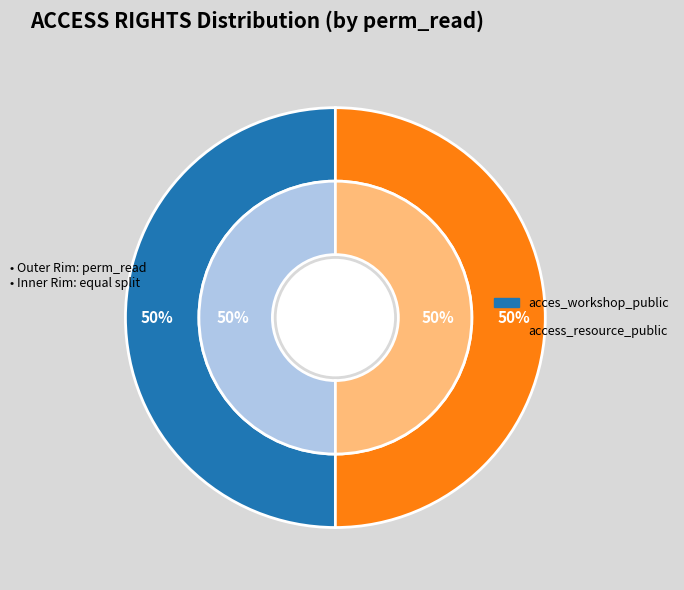

Does access_resource_public represent more than half of the total?

No